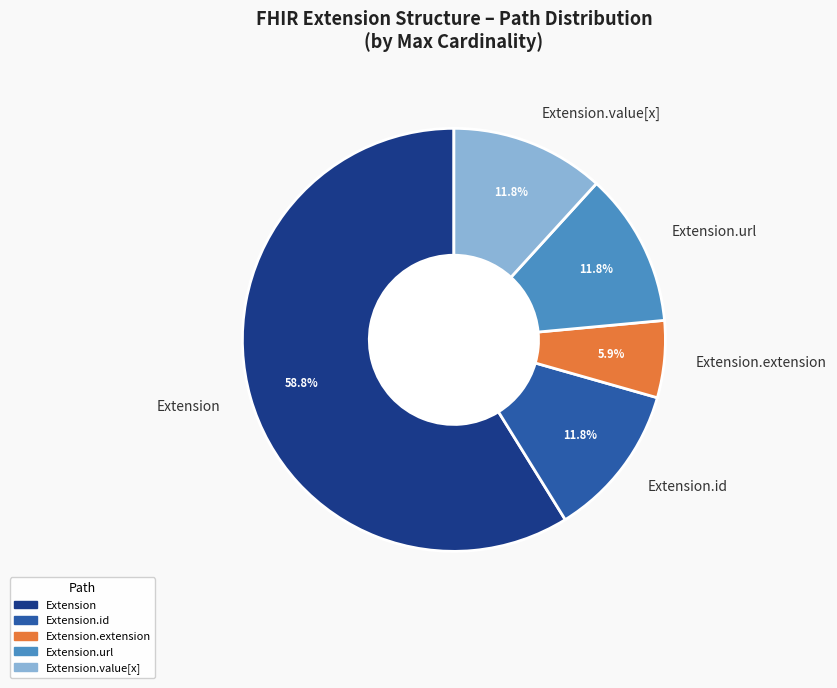

Between Extension.extension and Extension.url, which is larger?

Extension.url